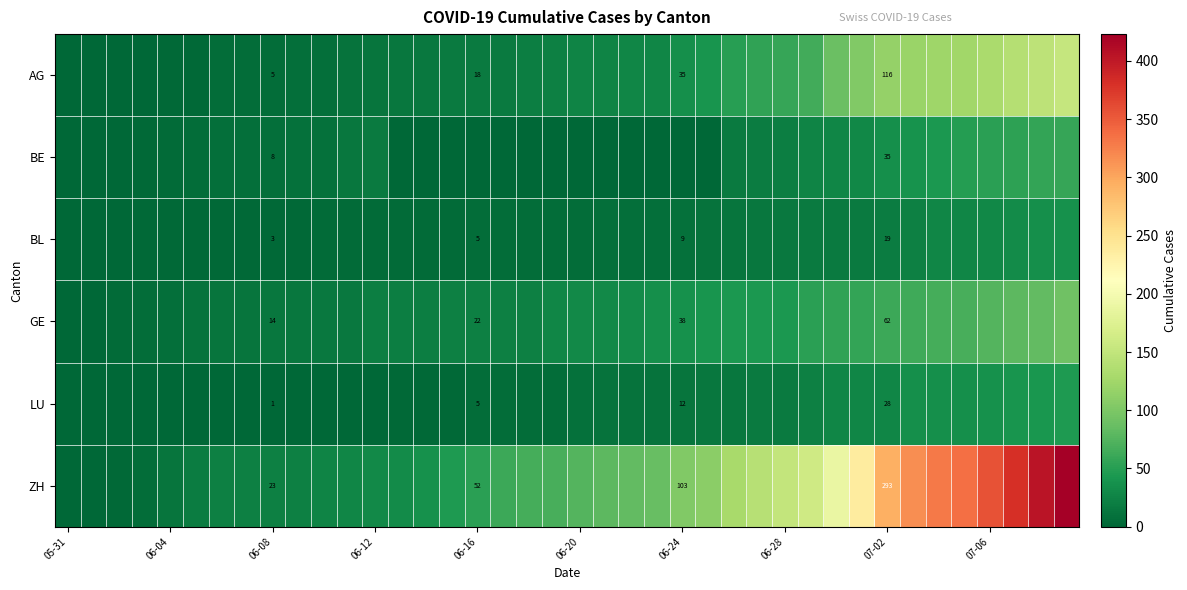

The value of LU at 06-24 is 8. True or false?

False